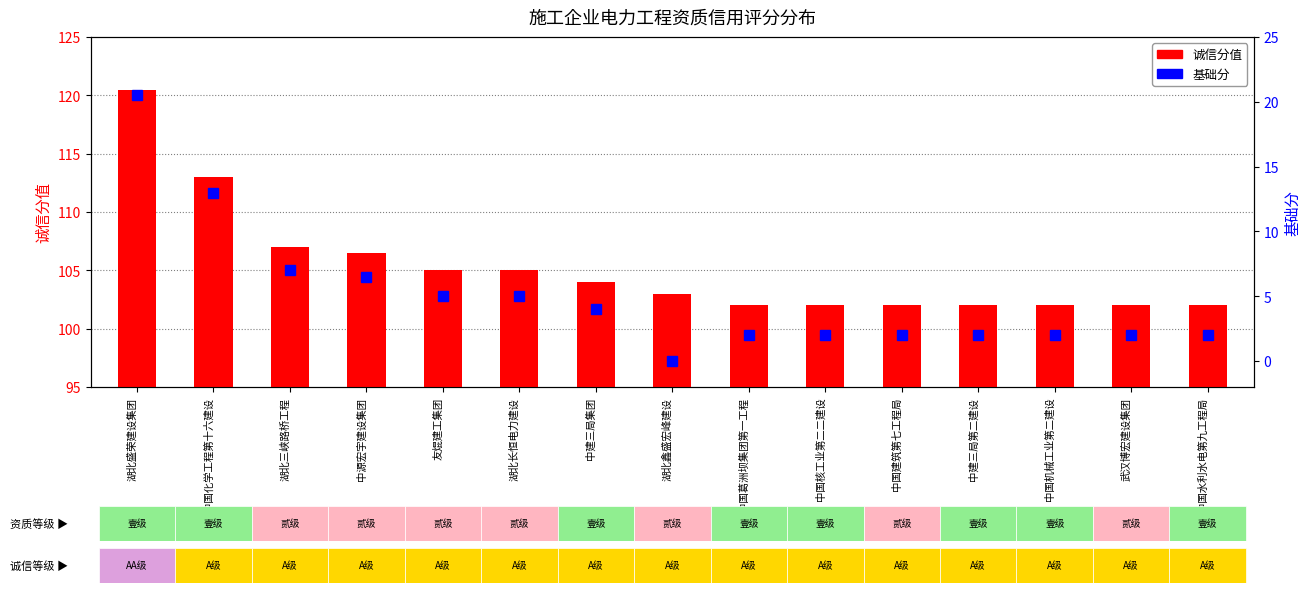

Which label corresponds to the smallest value in the chart?

湖北鑫盛宏峰建设